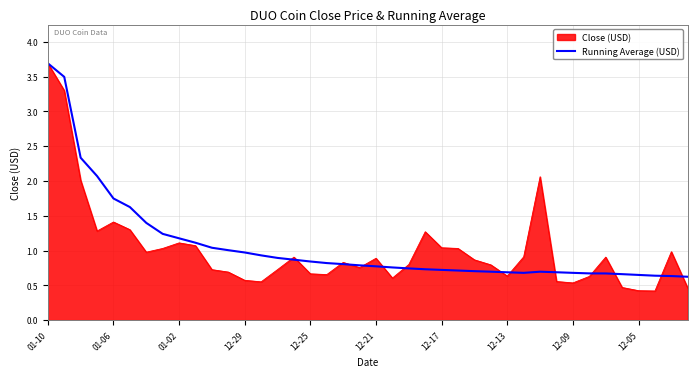

Does the chart display data point markers on the line(s)?

No